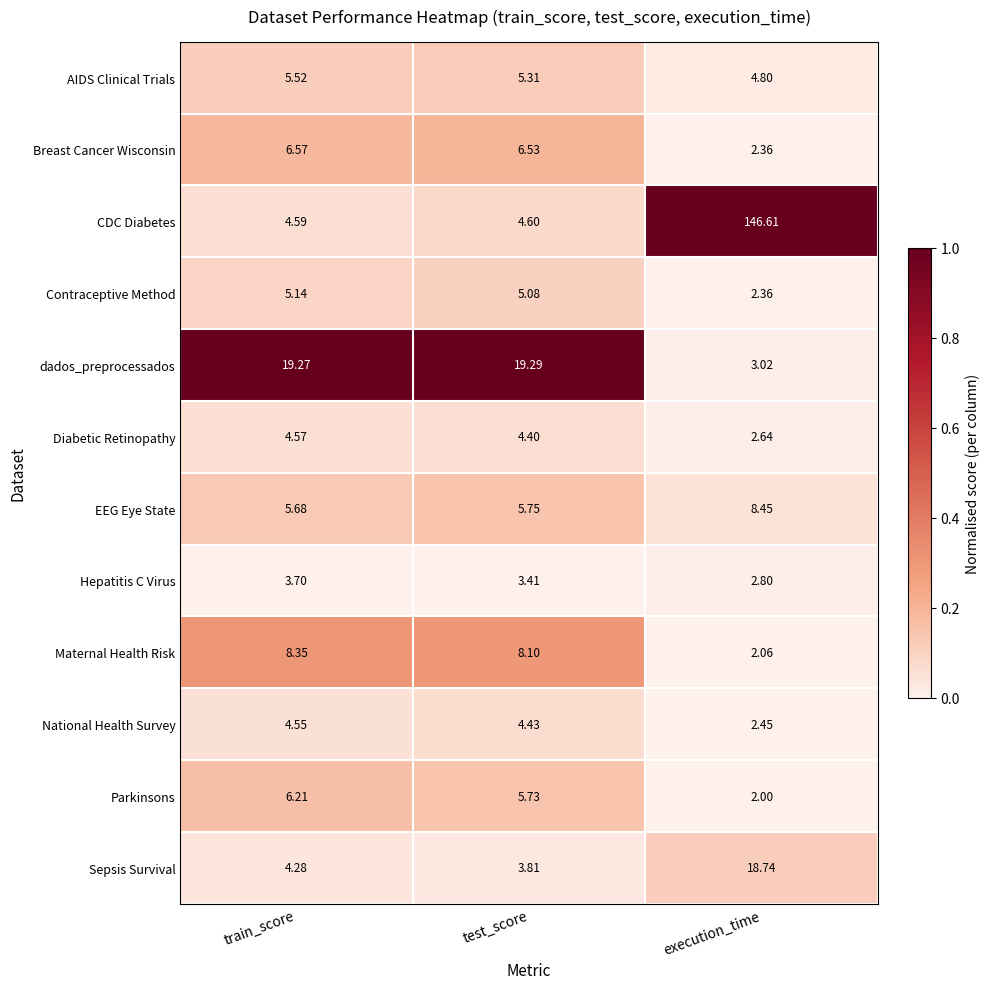

Which series has the largest range (max minus min)?

CDC Diabetes